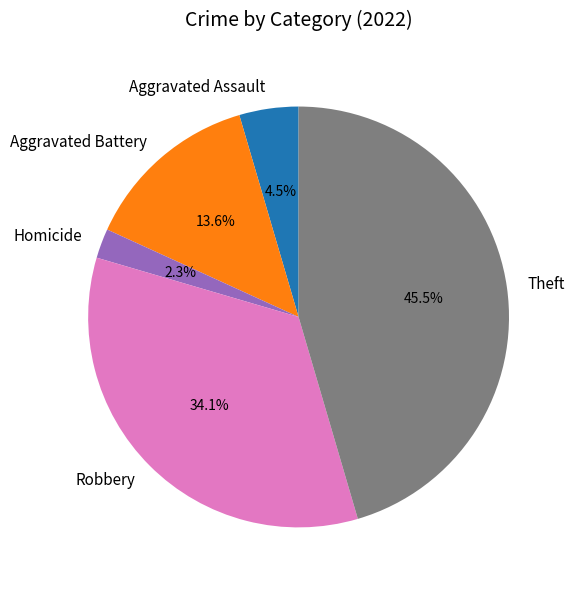

Between Homicide and Aggravated Assault, which is larger?

Aggravated Assault